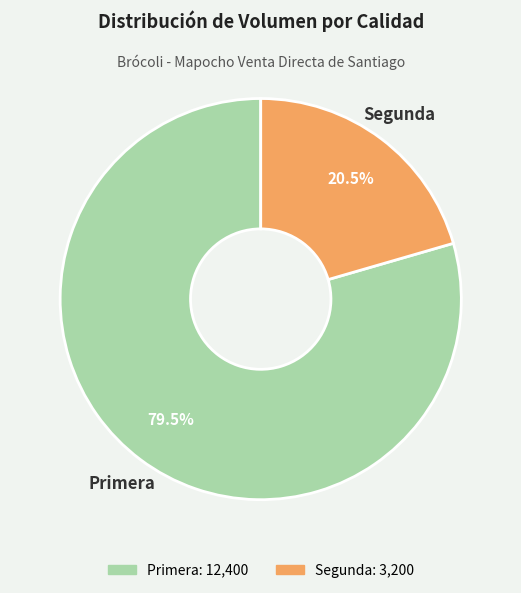

Do Segunda and Primera together represent more than half of the pie?

Yes